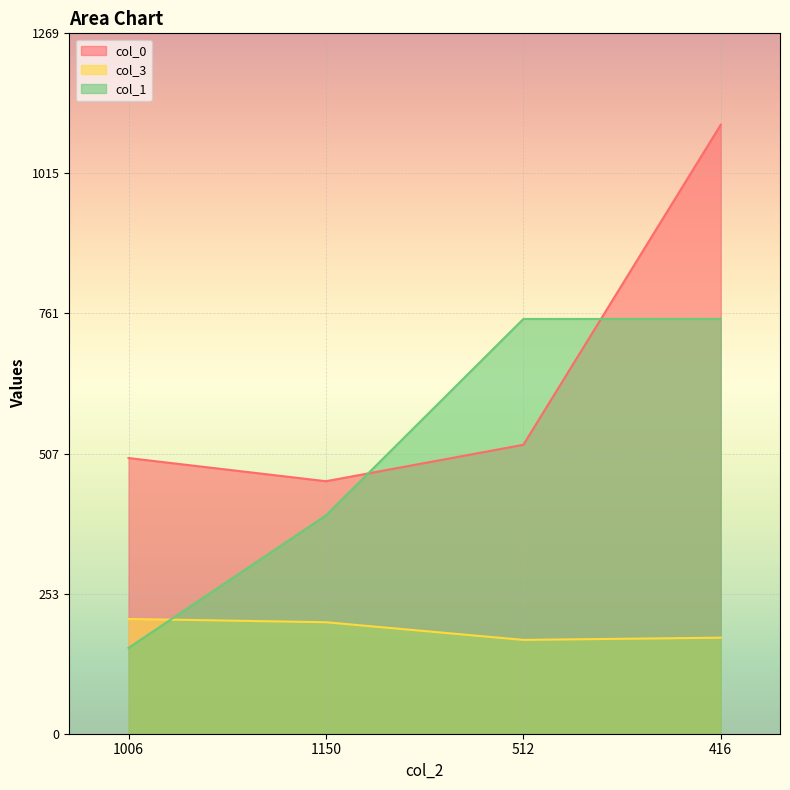

What is the sum of all col_0 values?

2584.0